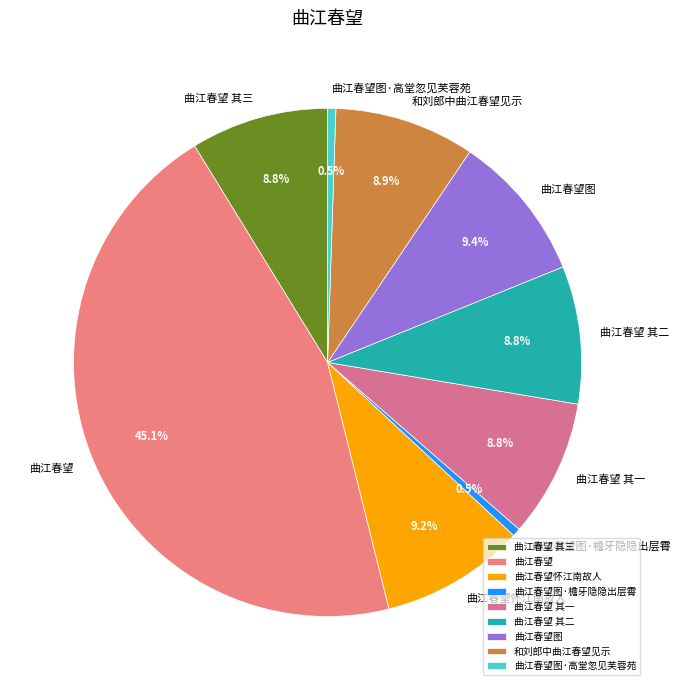

Is there any slice that represents more than half of the pie?

No